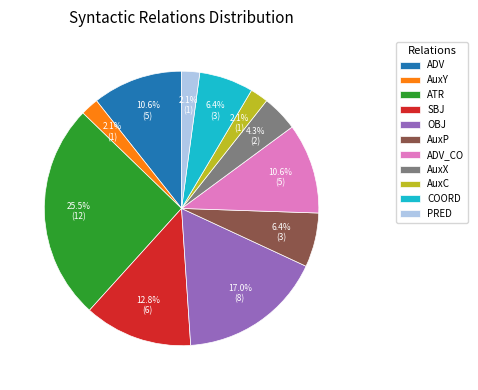

To the nearest percent, what percentage of the pie is COORD?

6%